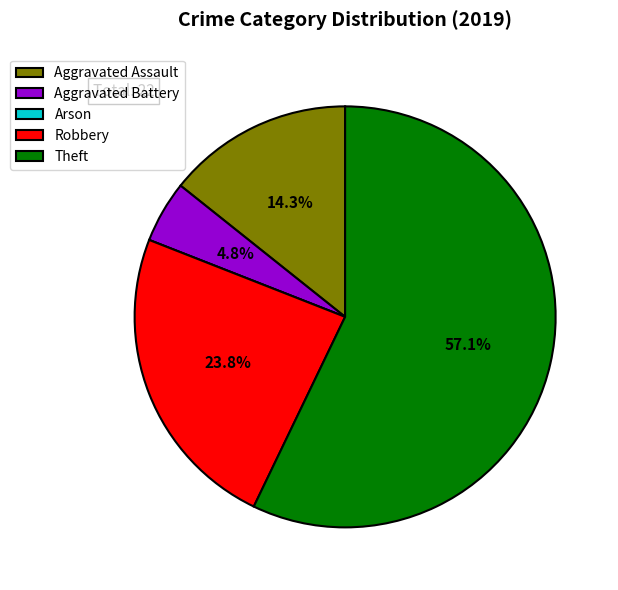

Is Theft the majority of the pie?

Yes